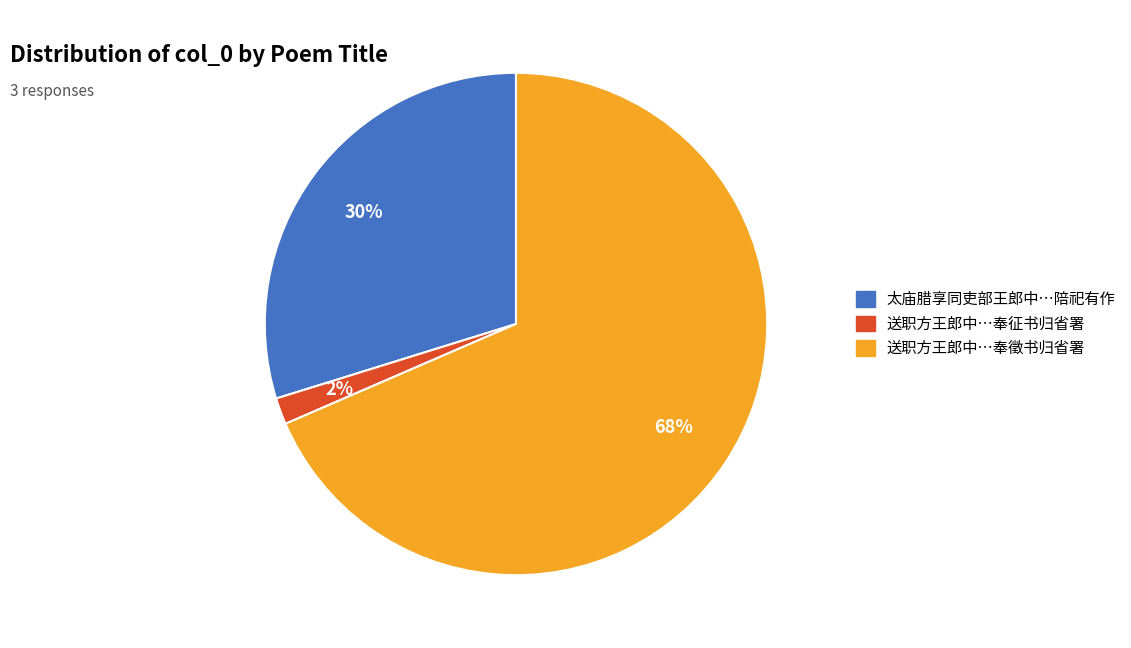

How many segments does this pie chart have?

3